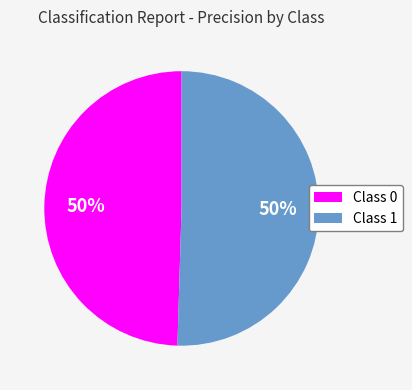

True or false: Class 1 accounts for 58% of the total.

False